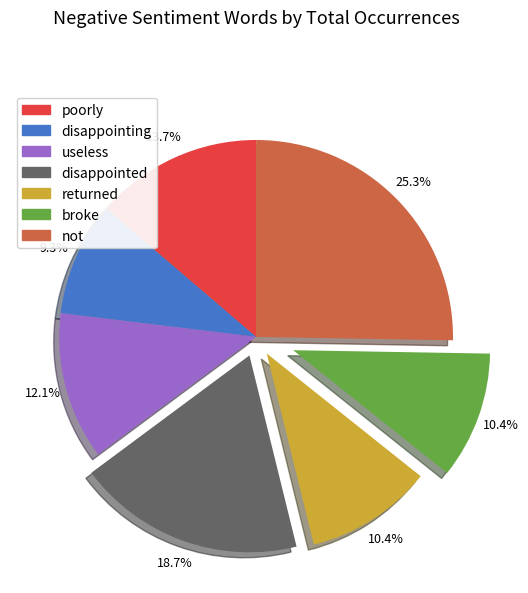

Is there a majority slice in this chart?

No